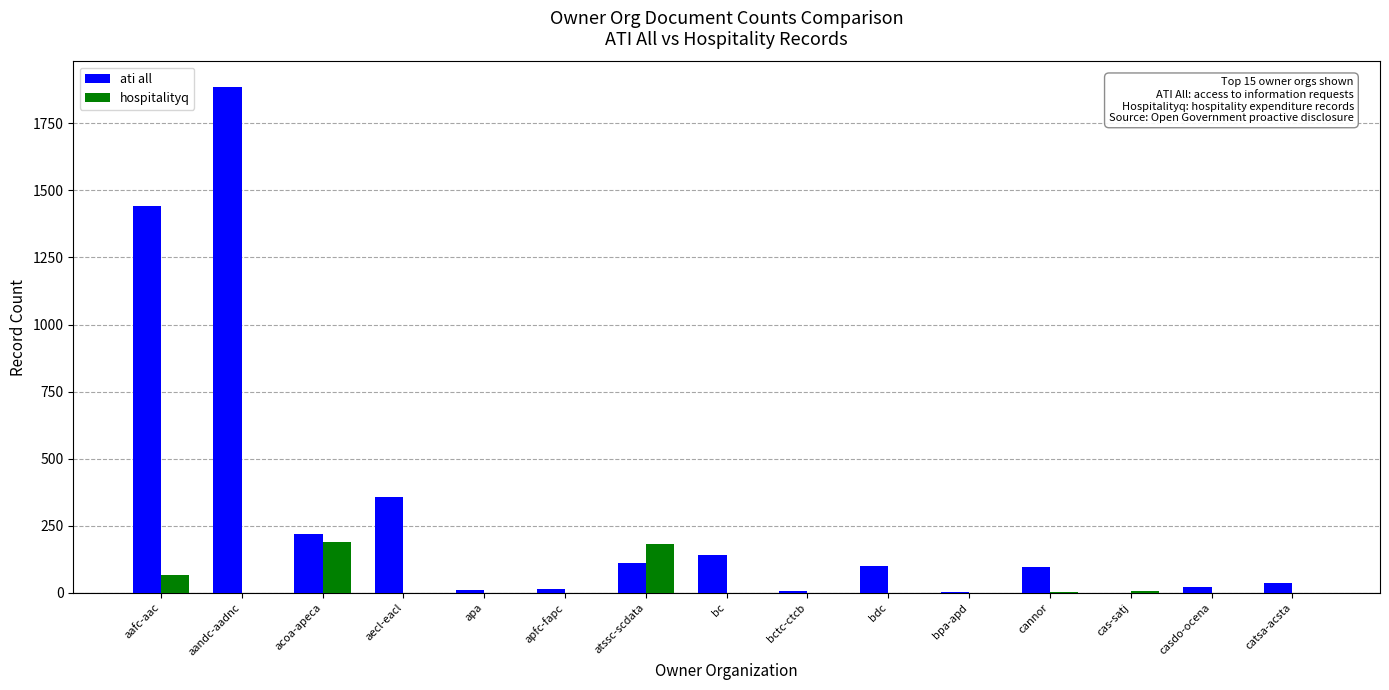

What is the sum of all ati all values?

4443